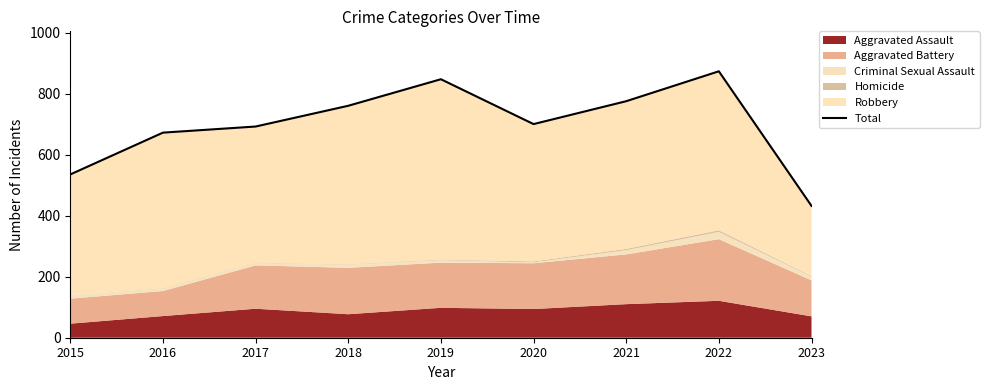

Is it true that the value at 2018 is 1090?

False